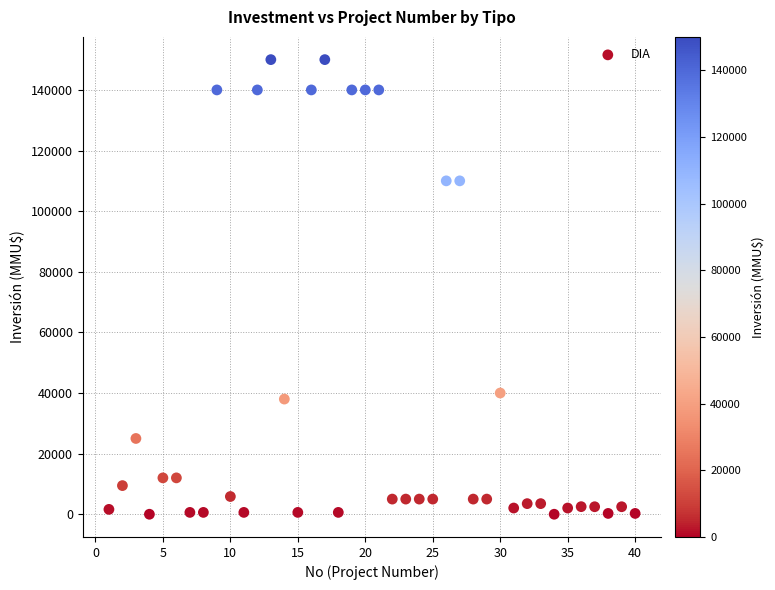

What is the range of Y values (max minus min)?

150000